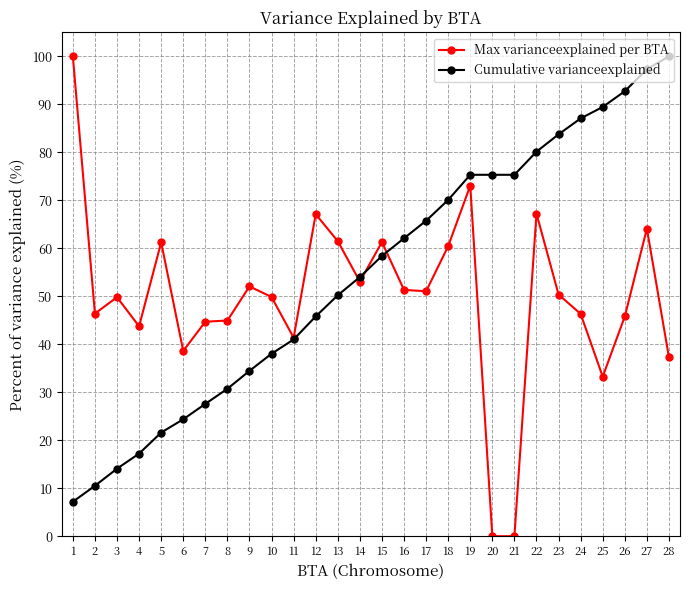

True or false: Max varianceexplained per BTA has a value of 61.3 at 15.

True